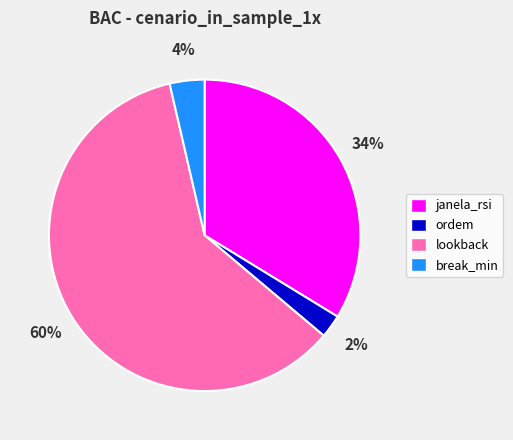

Is the sum of janela_rsi and break_min greater than half?

No